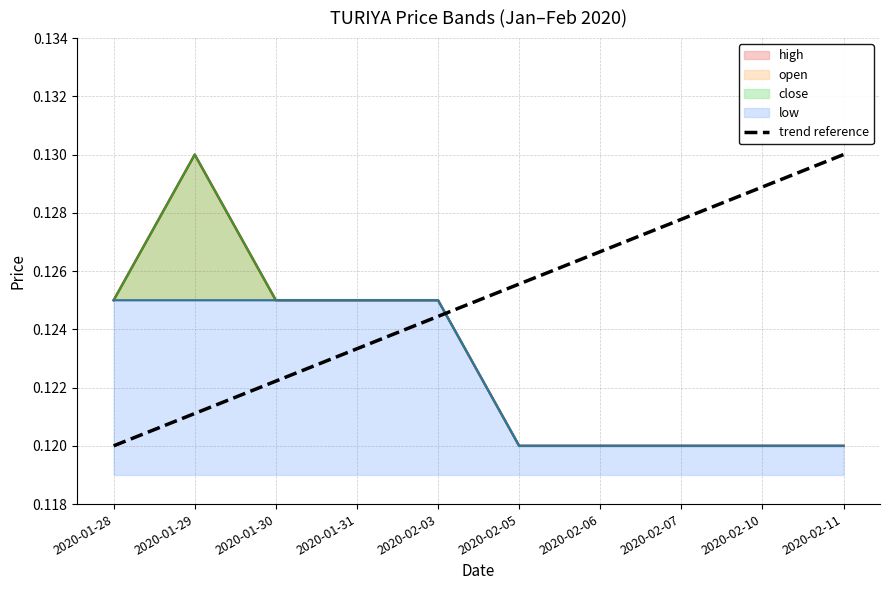

Reading left to right, extract all data points from this chart.

0.1	0.1	0.1	0.1	0.1	0.1	0.1	0.1	0.1	0.1